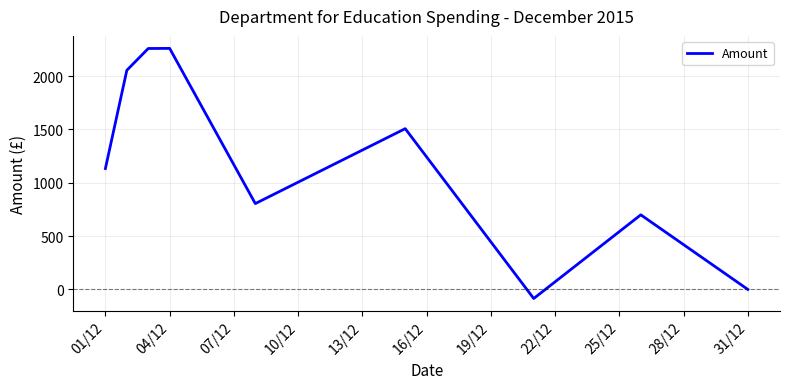

How many points are lower than both their immediate neighbors (excluding endpoints)?

2